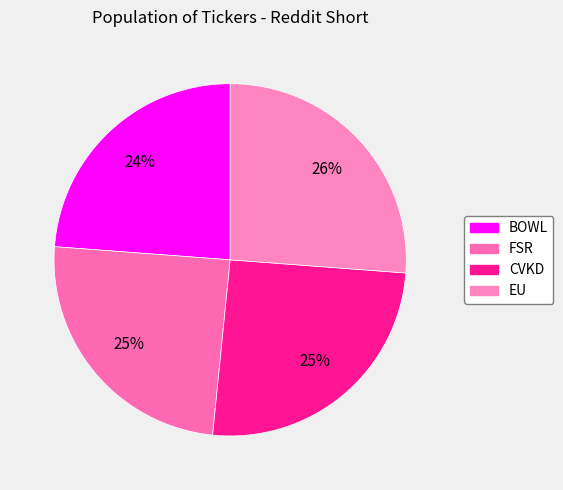

Is CVKD the majority of the pie?

No